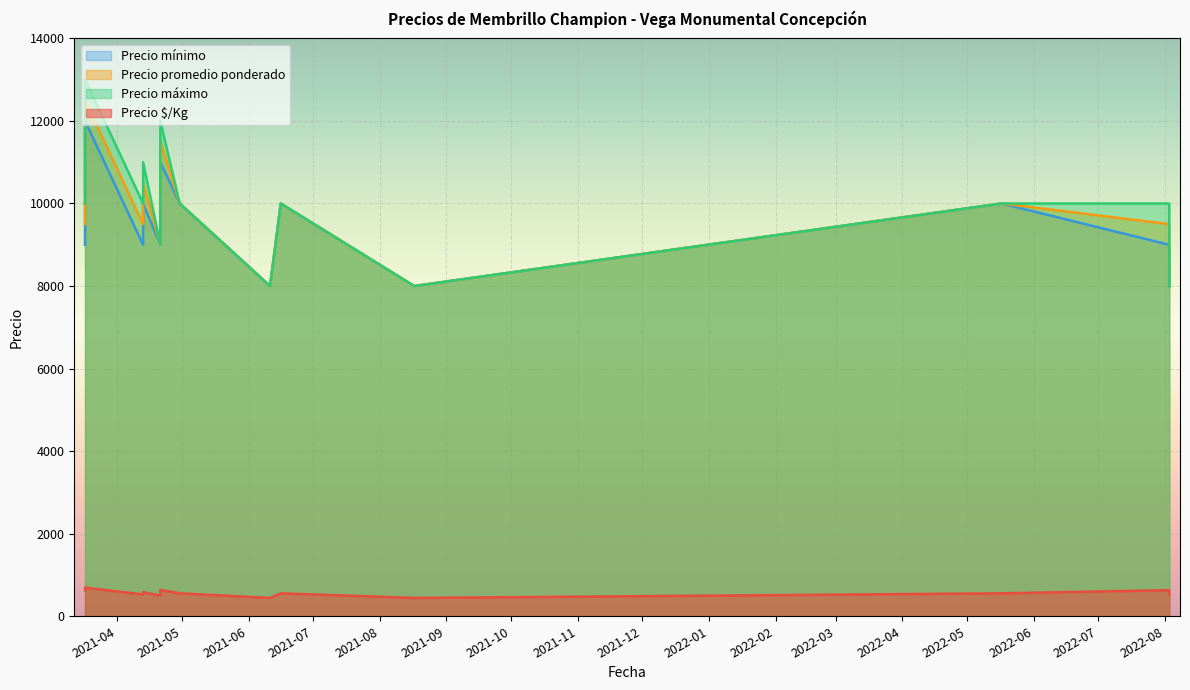

True or false: Precio mínimo and Precio máximo cross at least once.

False